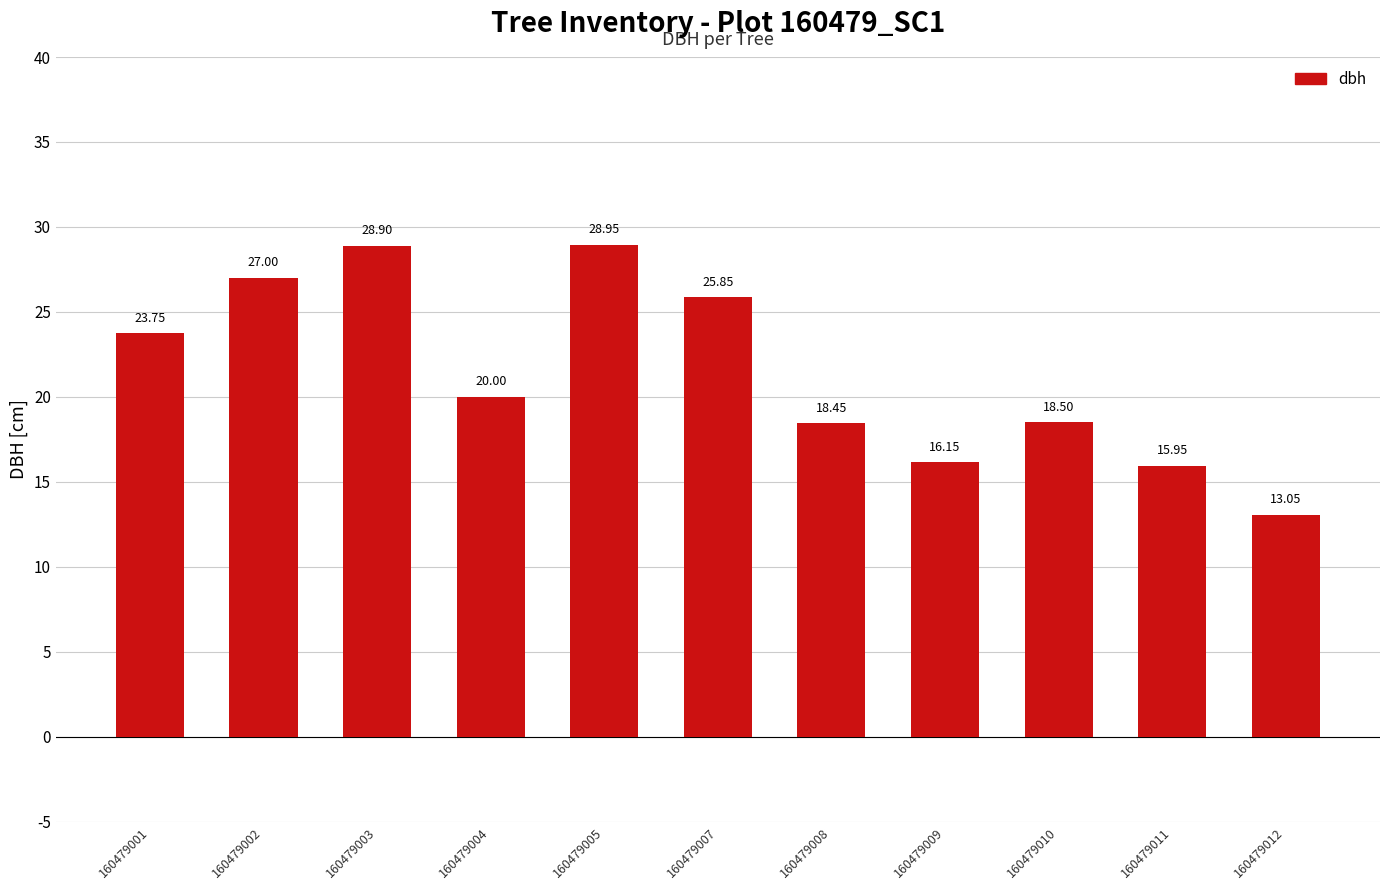

What is the average value?

21.5